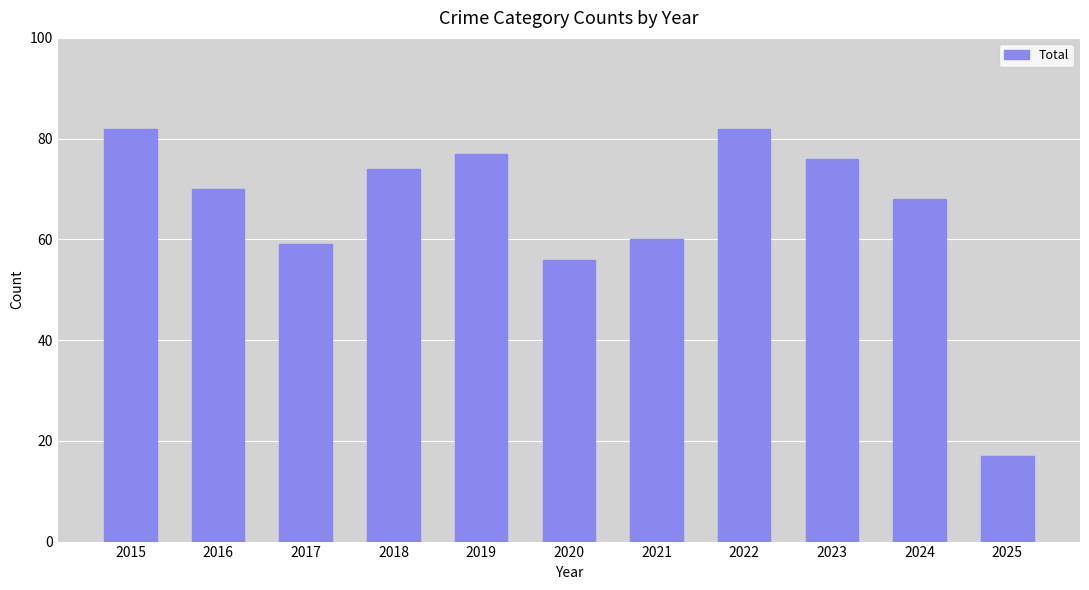

What is the average value?

66